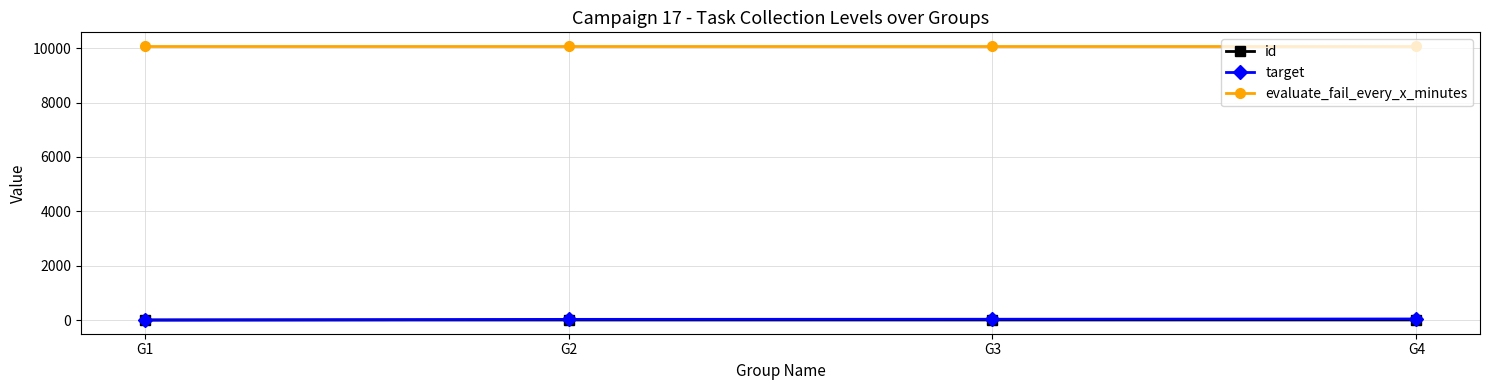

True or false: target has more than 1 points higher than both neighbors.

False